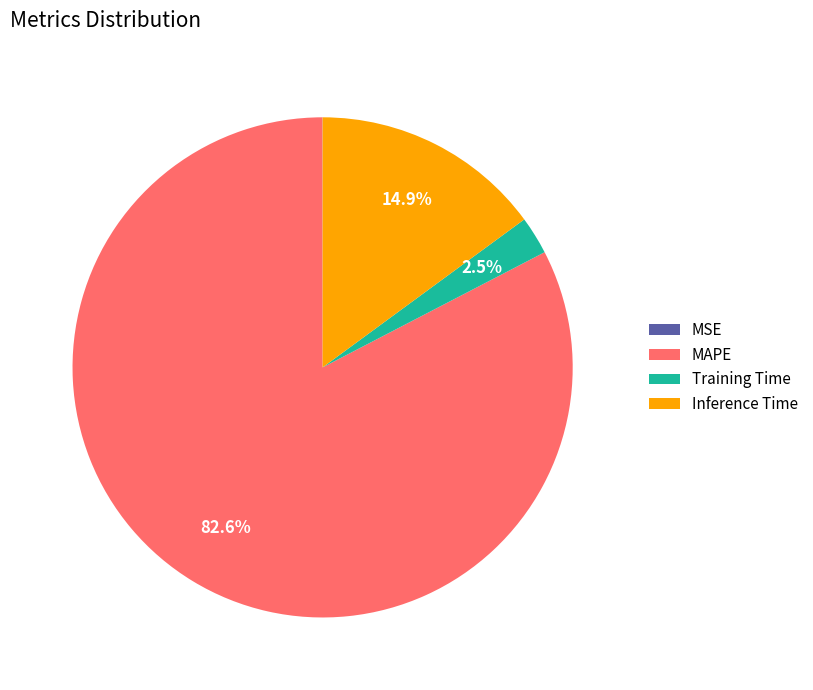

Does Inference Time represent more than half of the total?

No